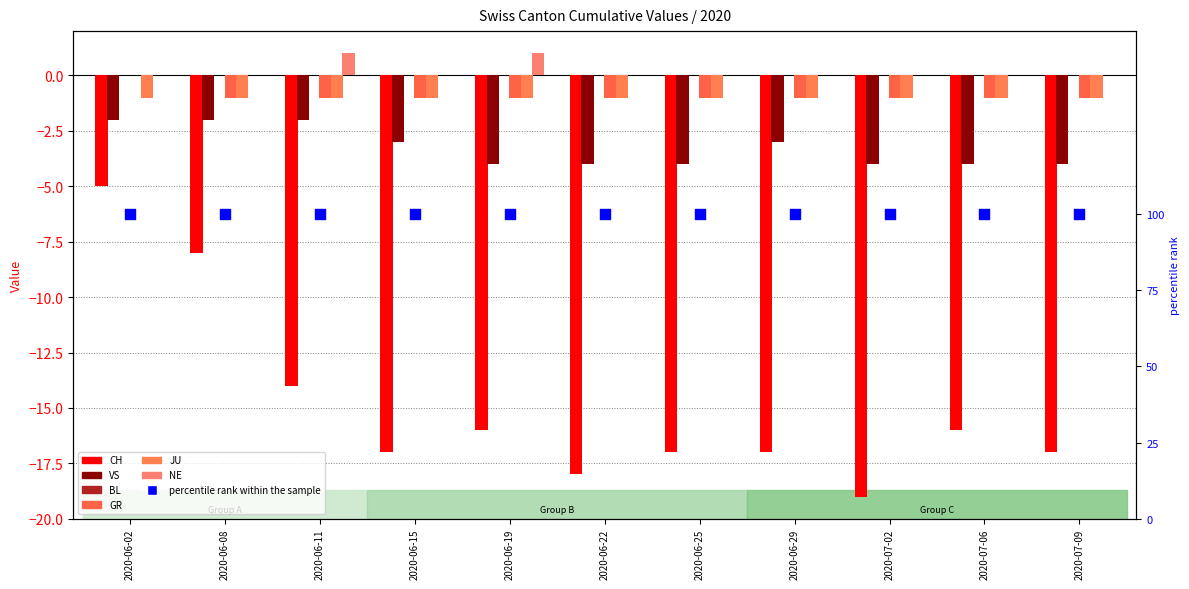

Which series has the widest spread of Y values?

CH